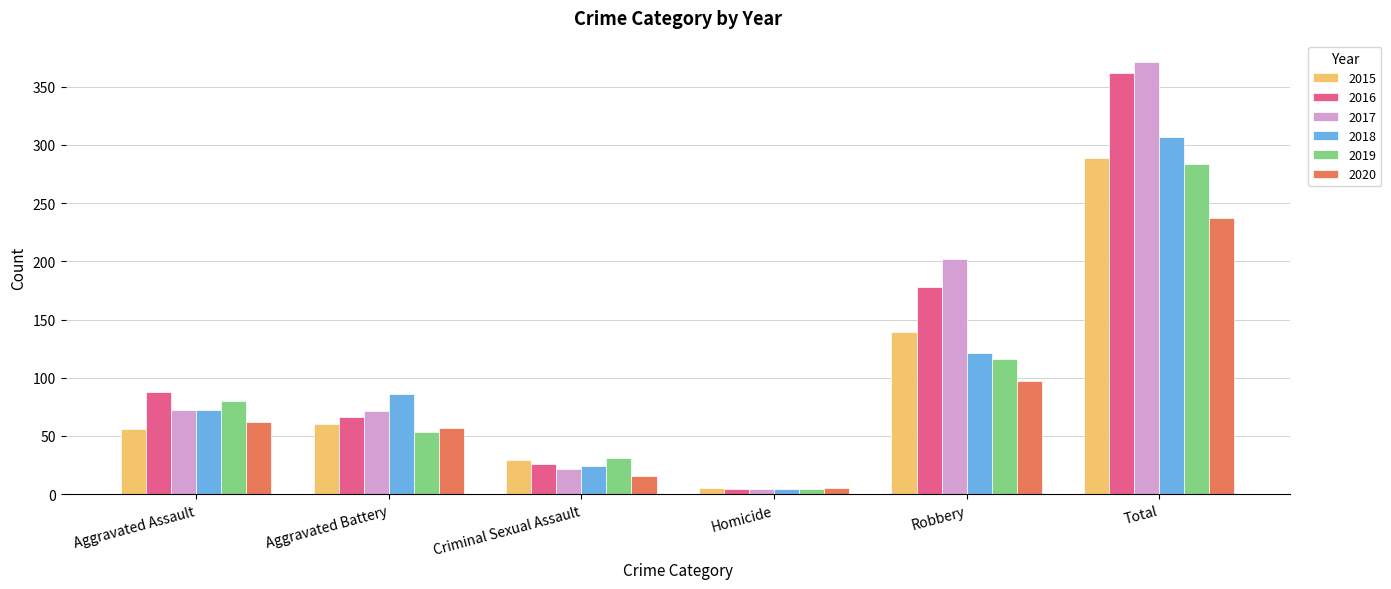

At which category is the sum across all series the highest?

Total